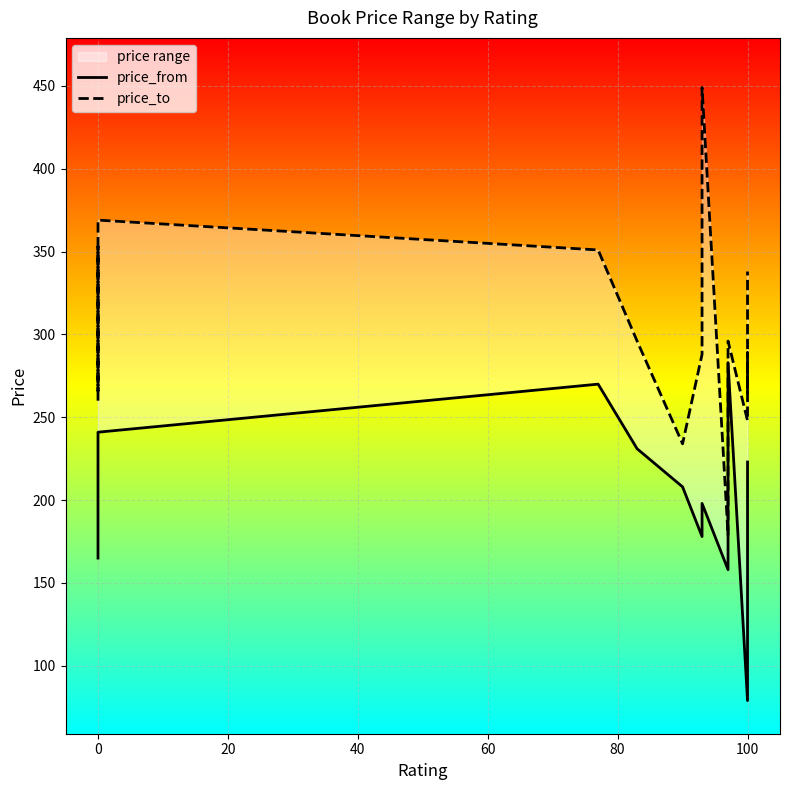

Which series has the largest total across all categories?

price_to